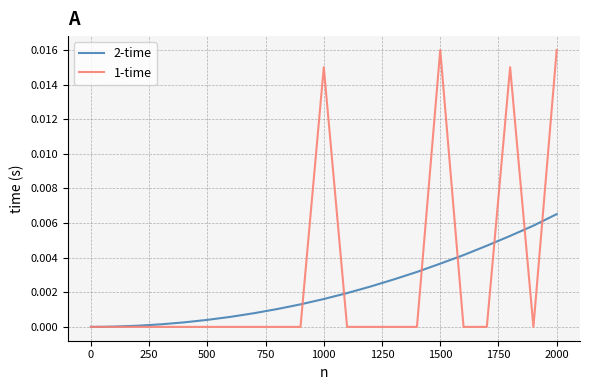

After their last crossing, which series has the higher values: 2-time or 1-time?

1-time